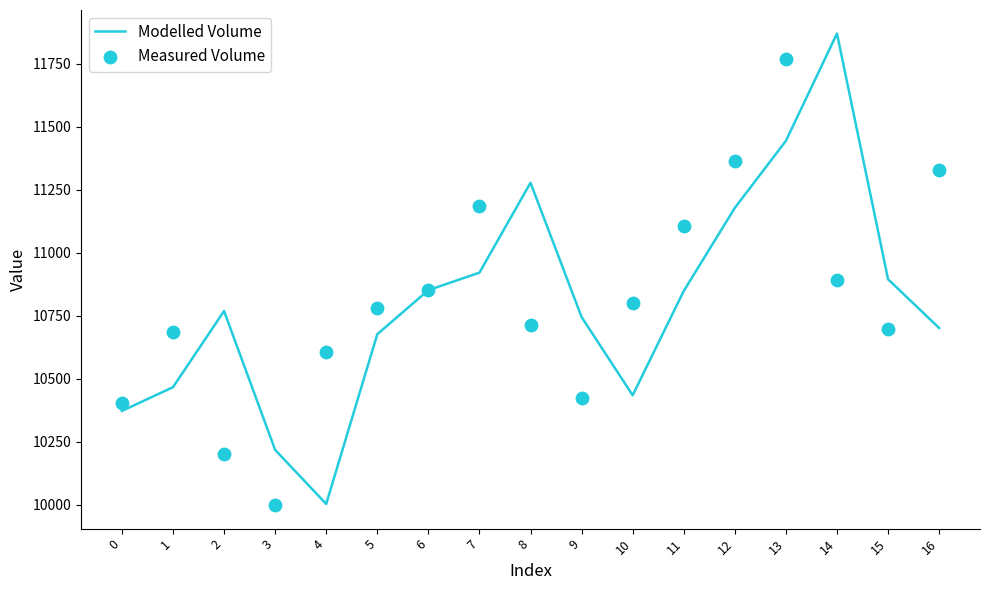

Which series contains the highest Y value?

Modelled Volume